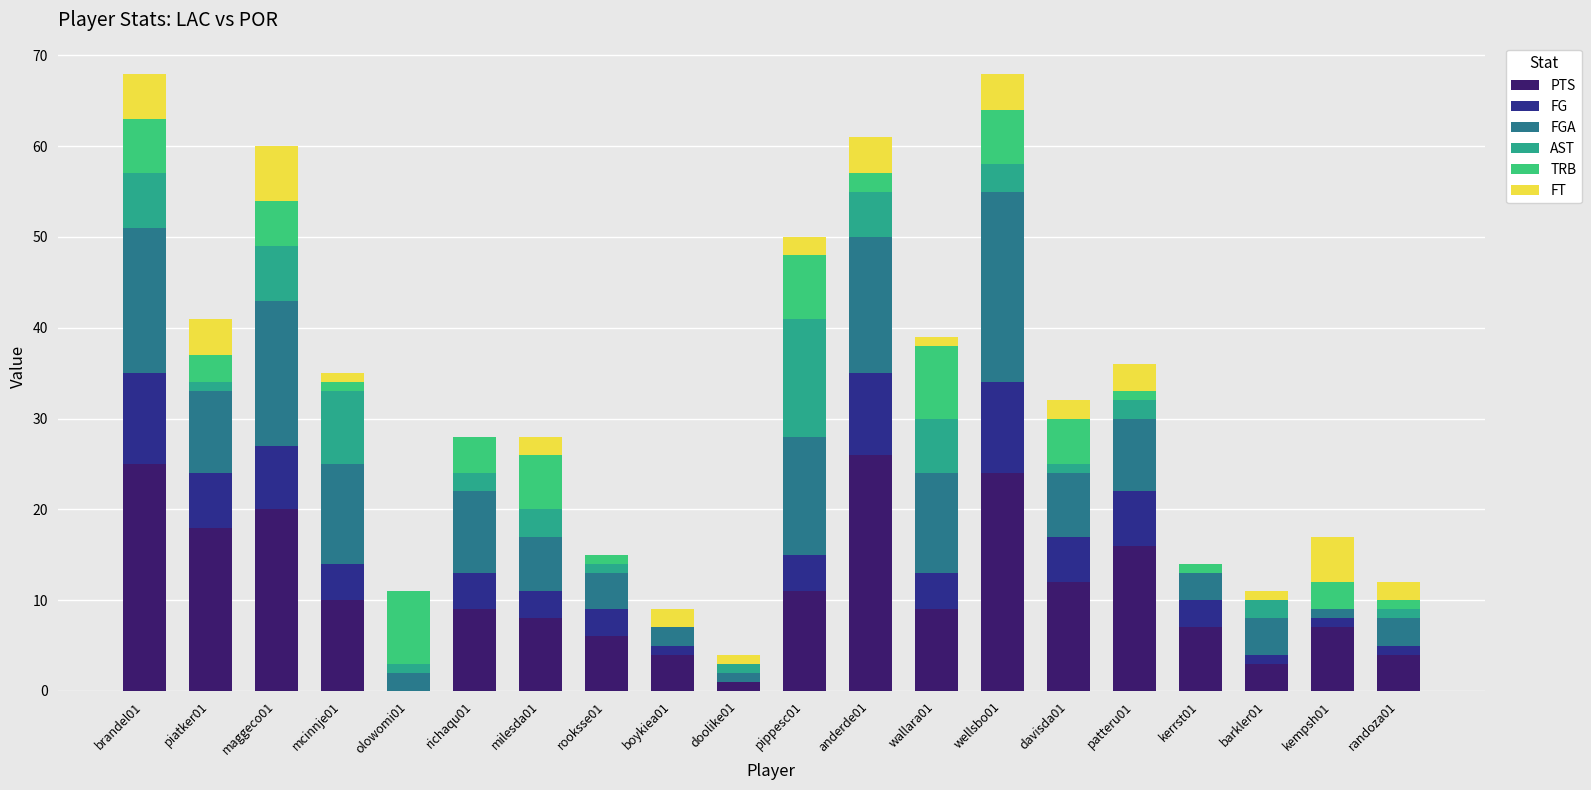

The PTS series shows 4 at randoza01. True or false?

True